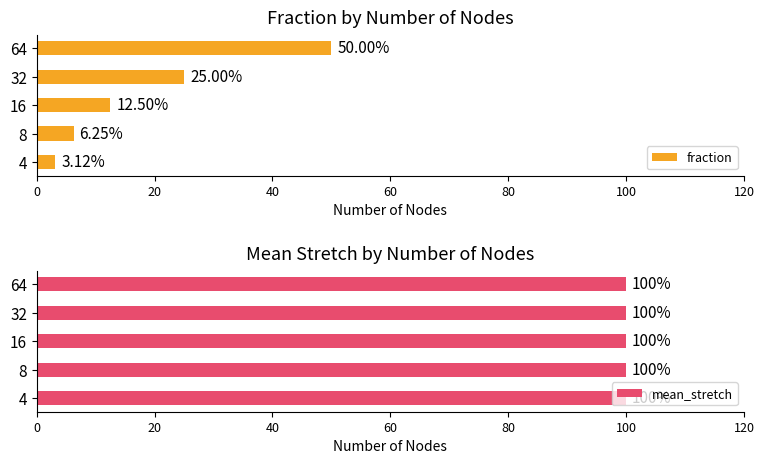

How many distinct data groups are displayed?

2